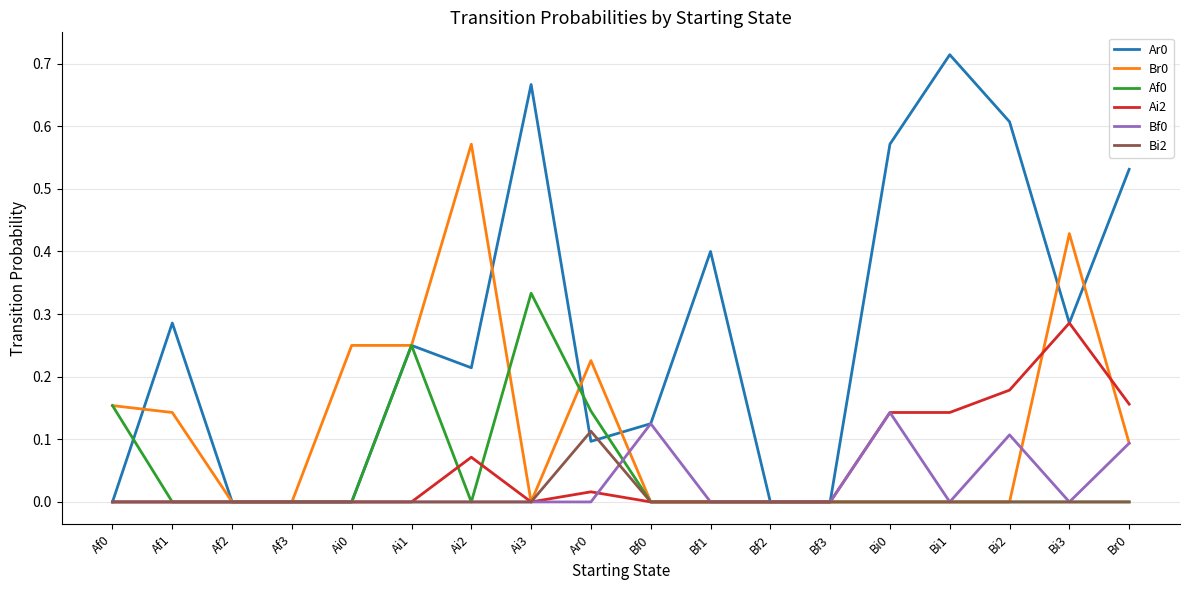

How many distinct data groups are displayed?

6